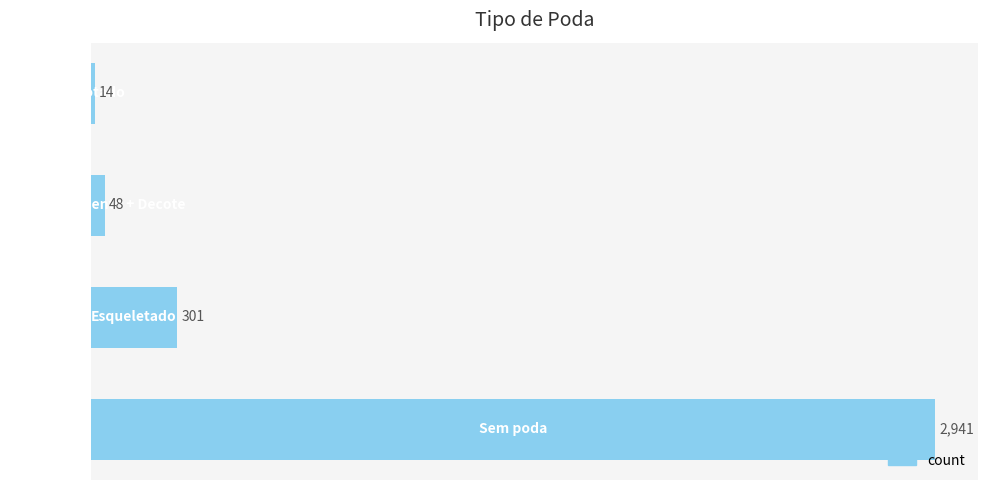

What is the minimum value shown in the chart?

14